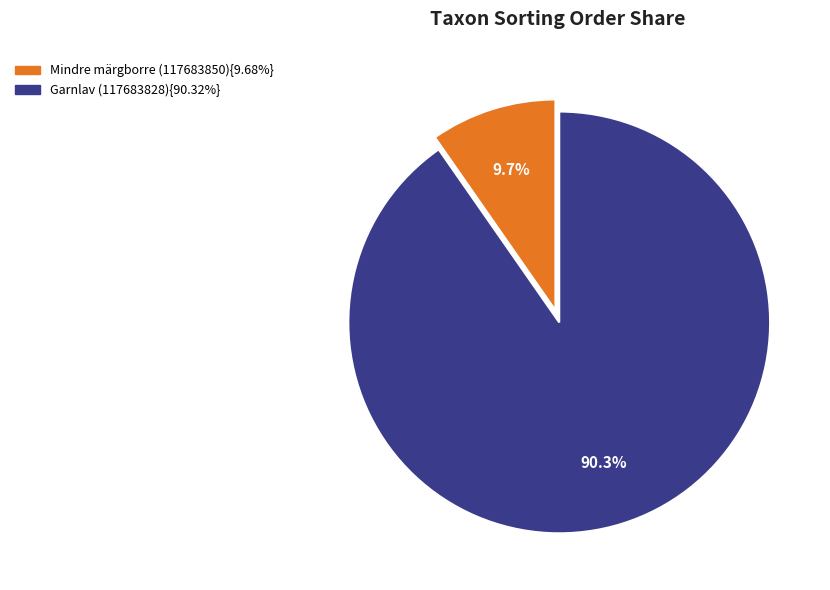

Is there any slice that represents more than half of the pie?

Yes